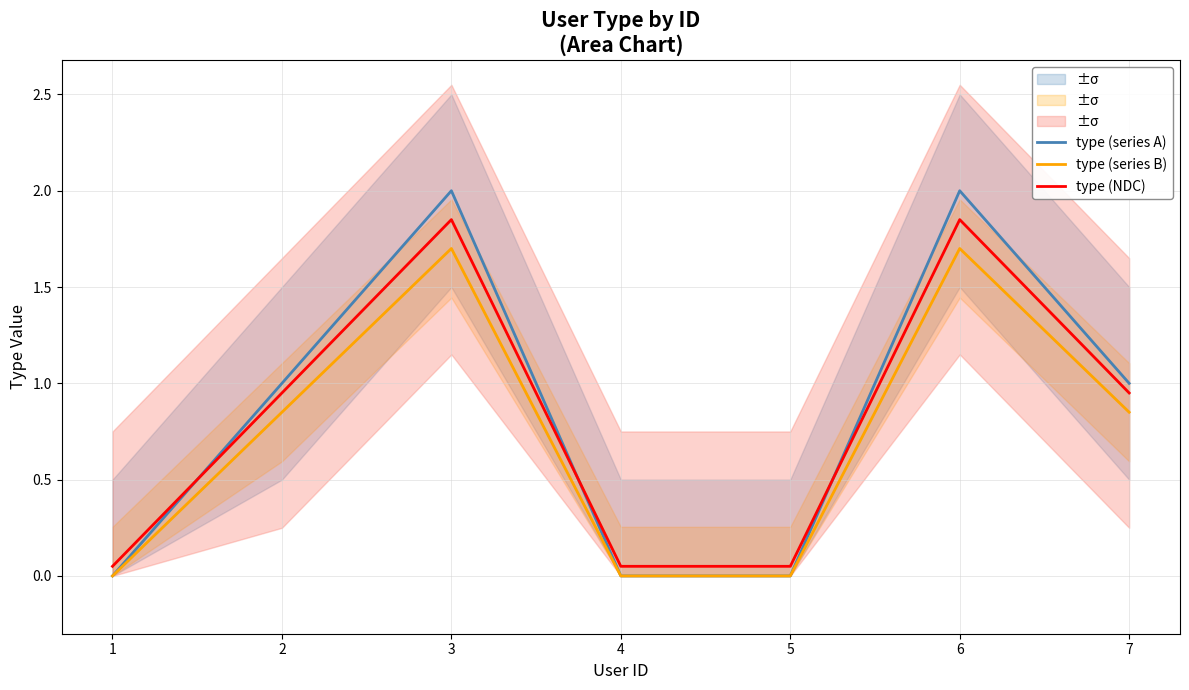

List the series in order of their overall mean, highest first.

type (series A), type (NDC), type (series B)